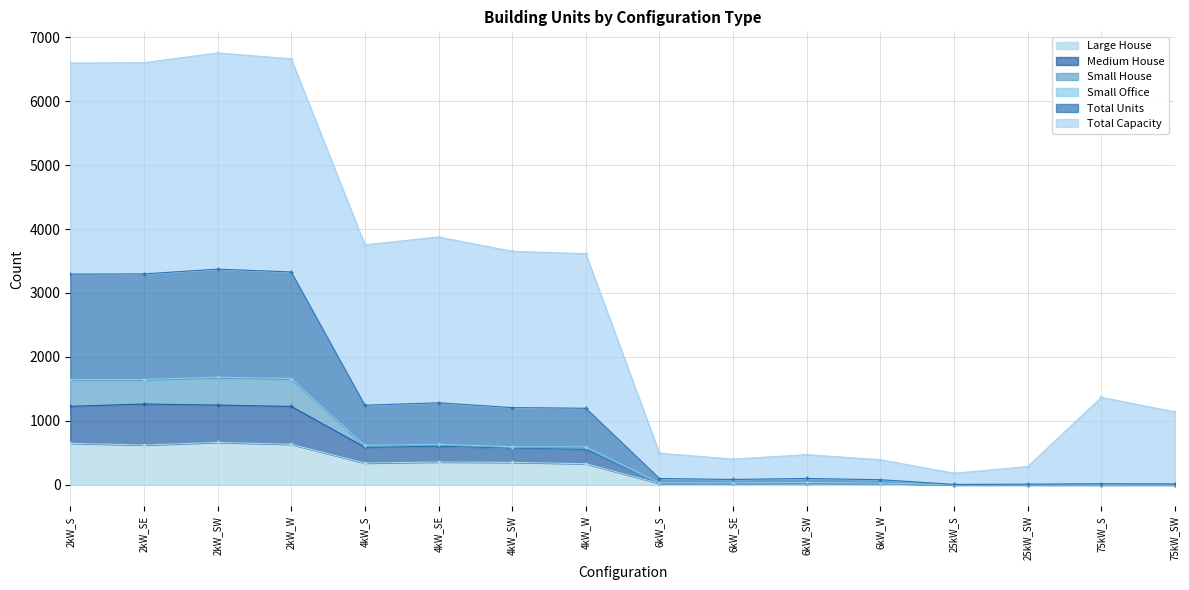

Where does the Medium House series first go above 594?

2kW_S